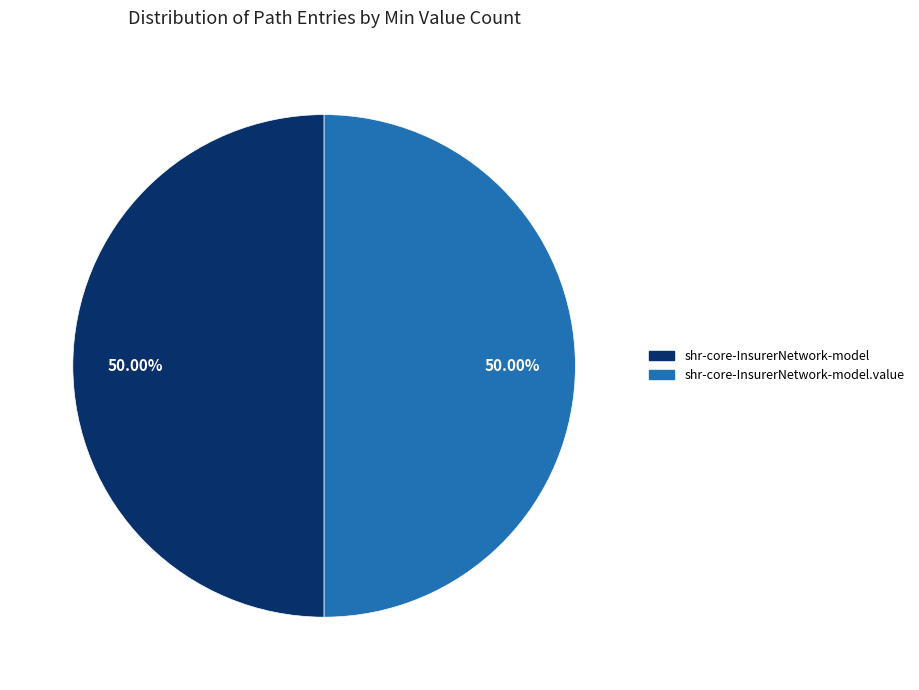

How many segments does this pie chart have?

2